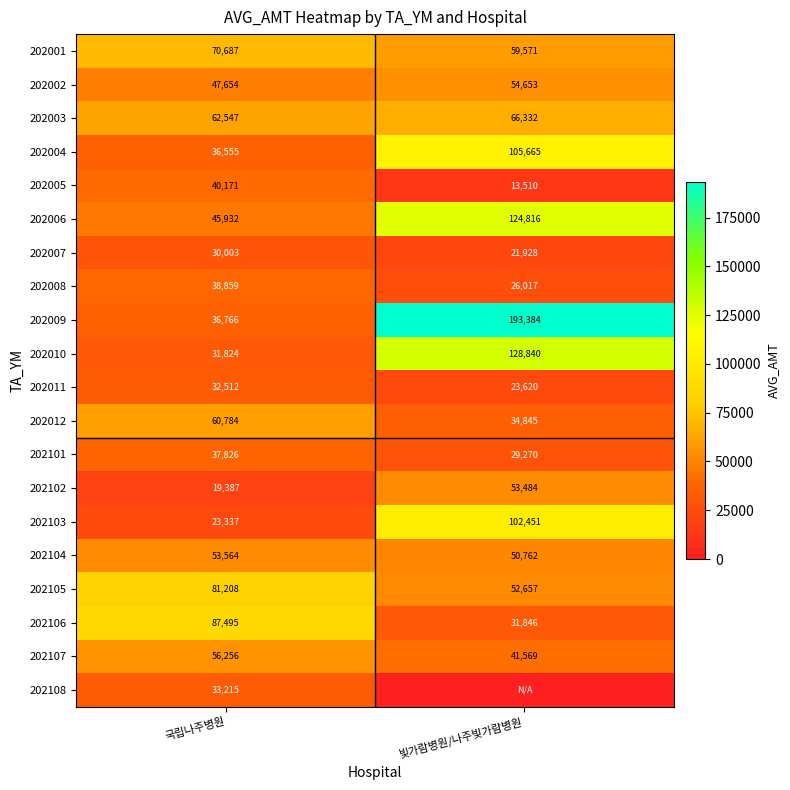

The 202106 series shows 87495 at 국립나주병원. True or false?

True